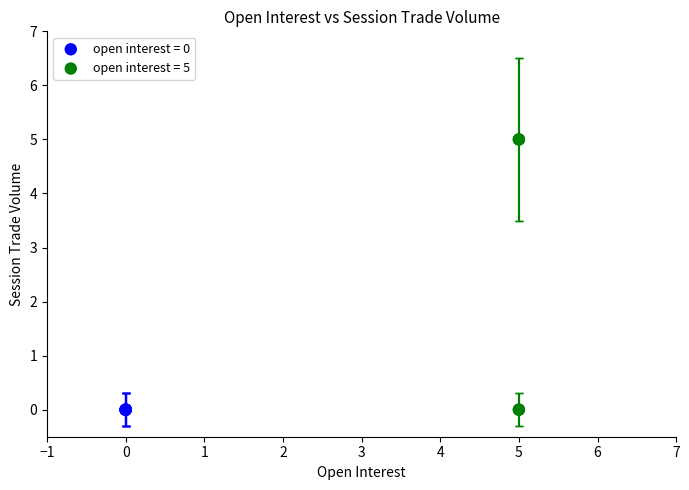

Which series reaches the maximum Y coordinate?

open interest = 5